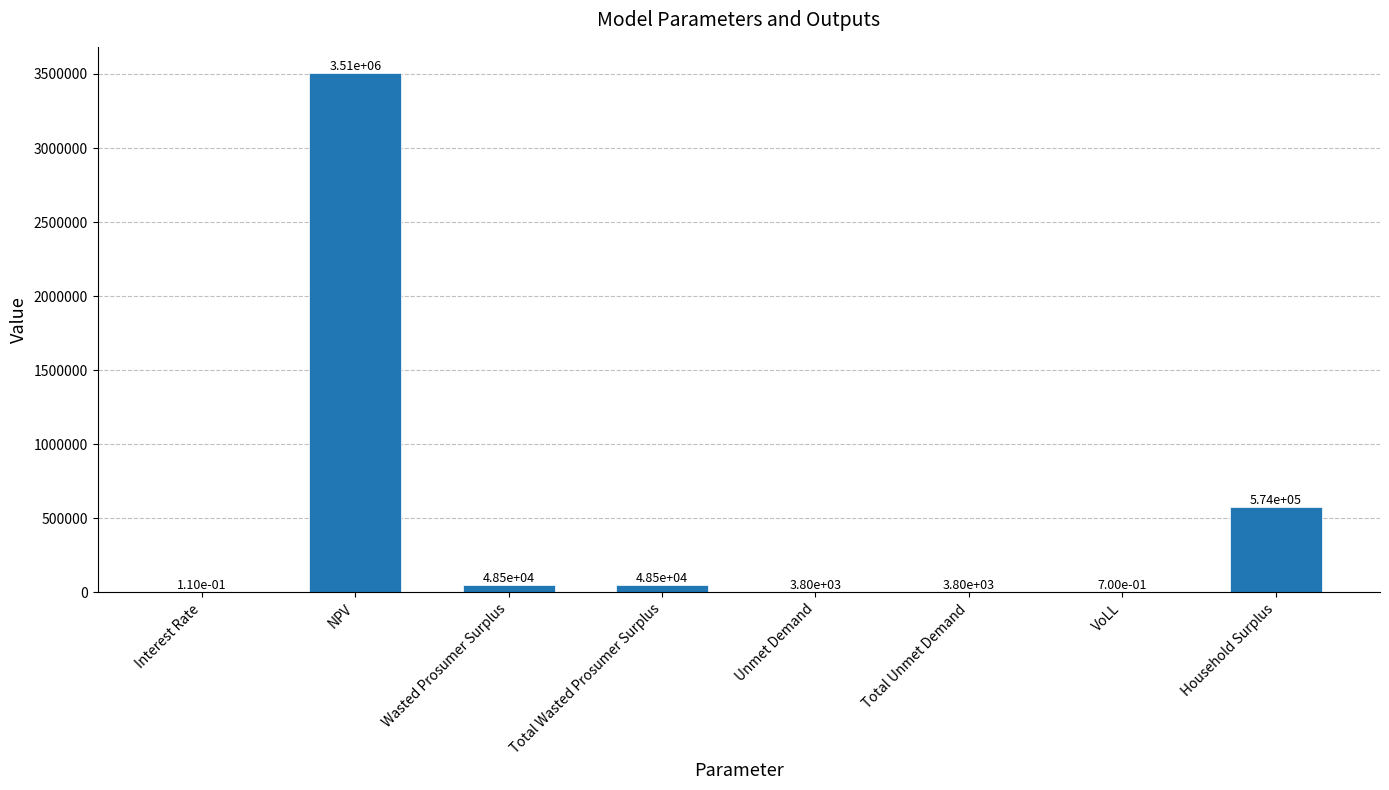

What is the average value?

523258.7